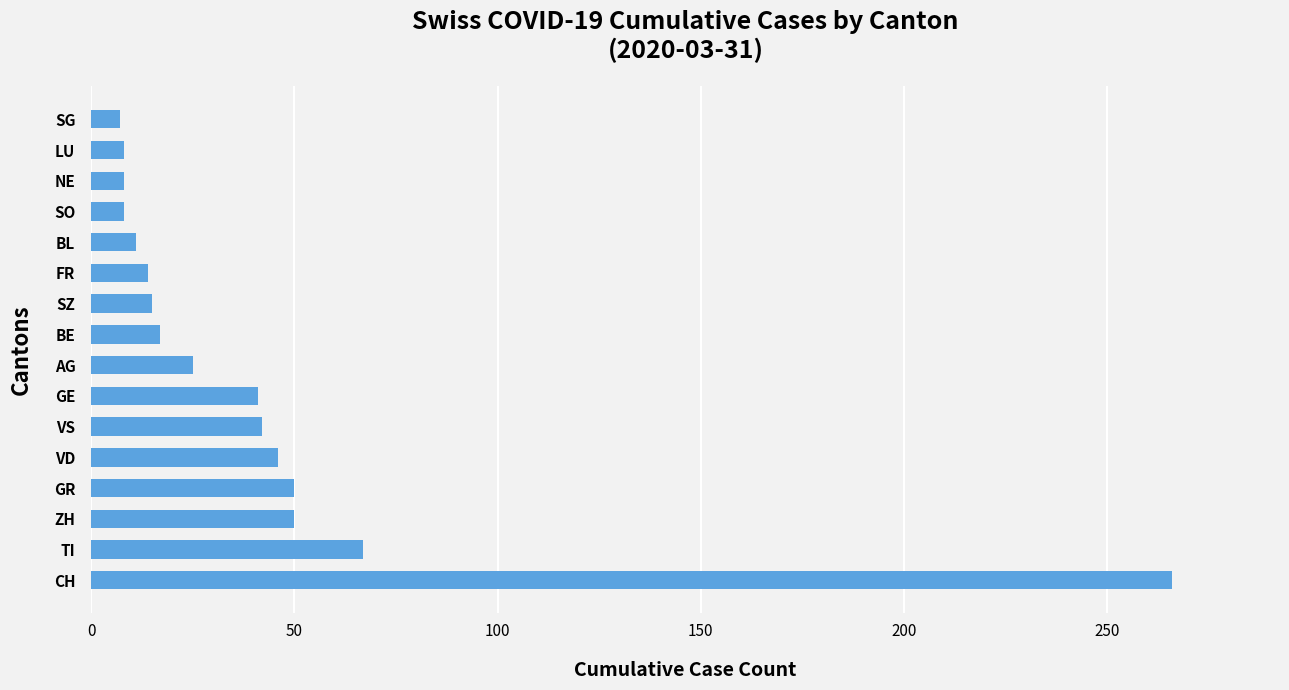

What is the difference between the values at SG and FR?

7